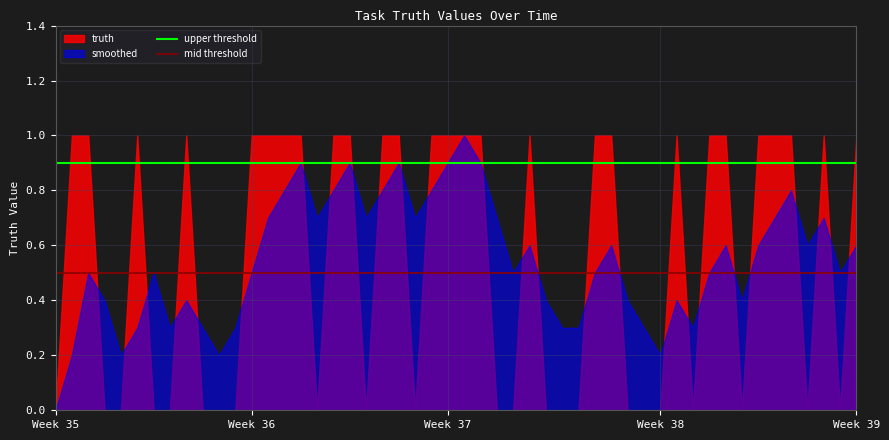

At which label does smoothed reach its minimum?

Week 35